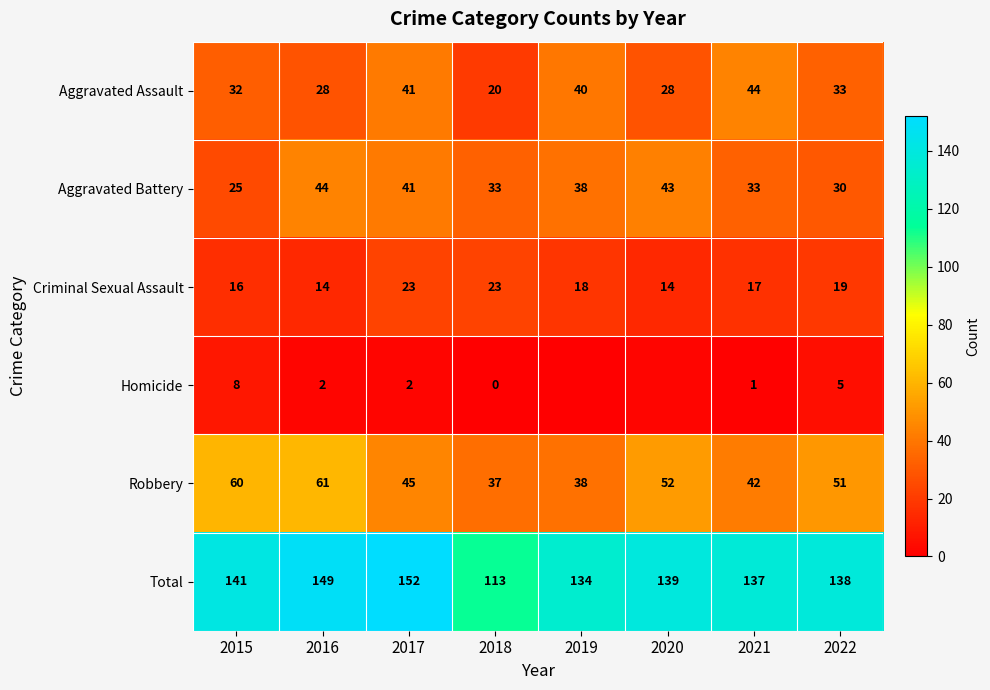

What is the highest value of the Robbery series?

61